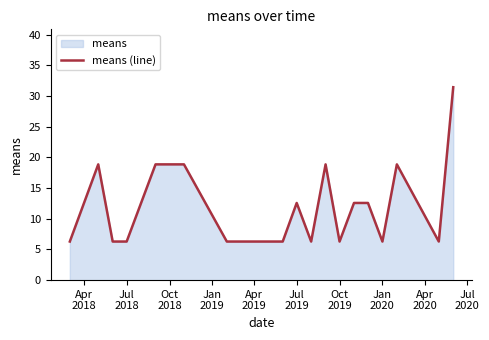

What is the minimum value shown in the chart?

6.3